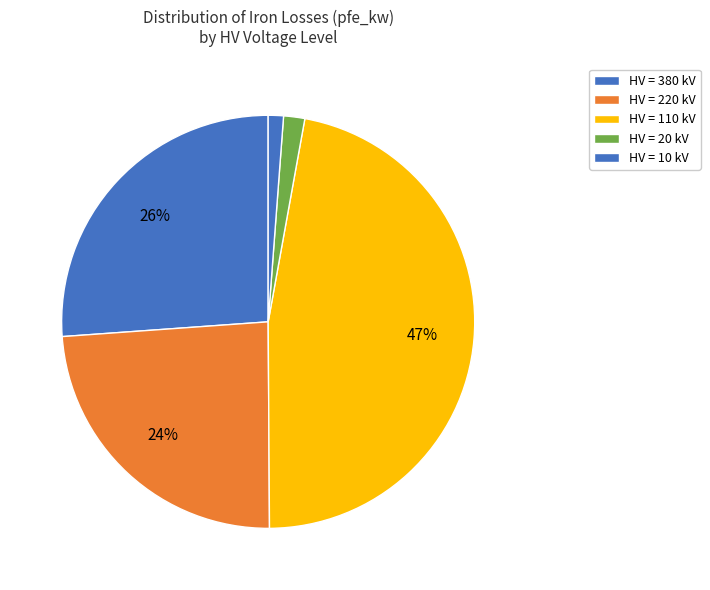

To the nearest percent, what is the difference between the largest and smallest slice percentages?

46%